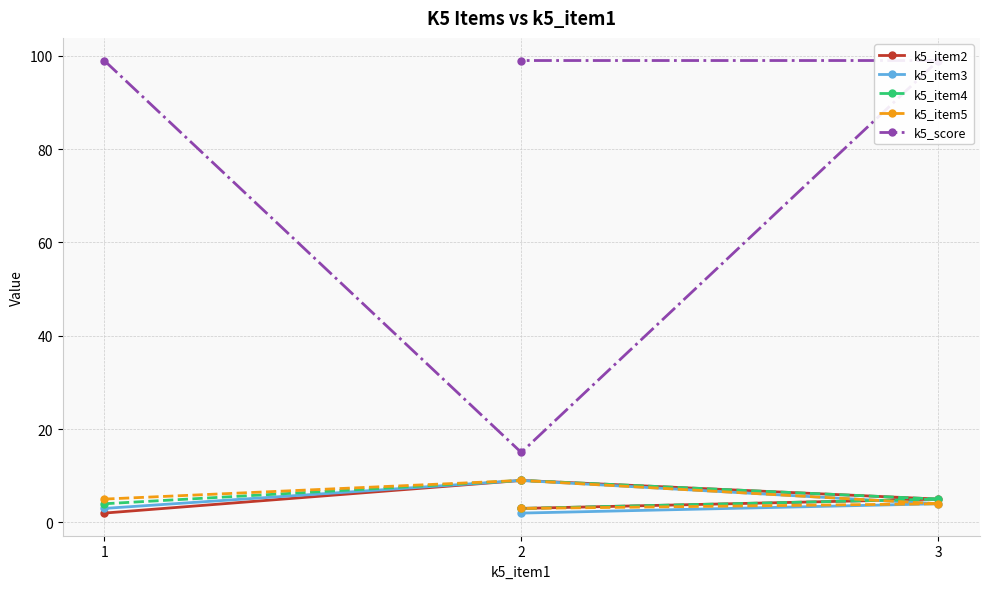

What is the difference between the k5_item4 values at 2 and 1?

1